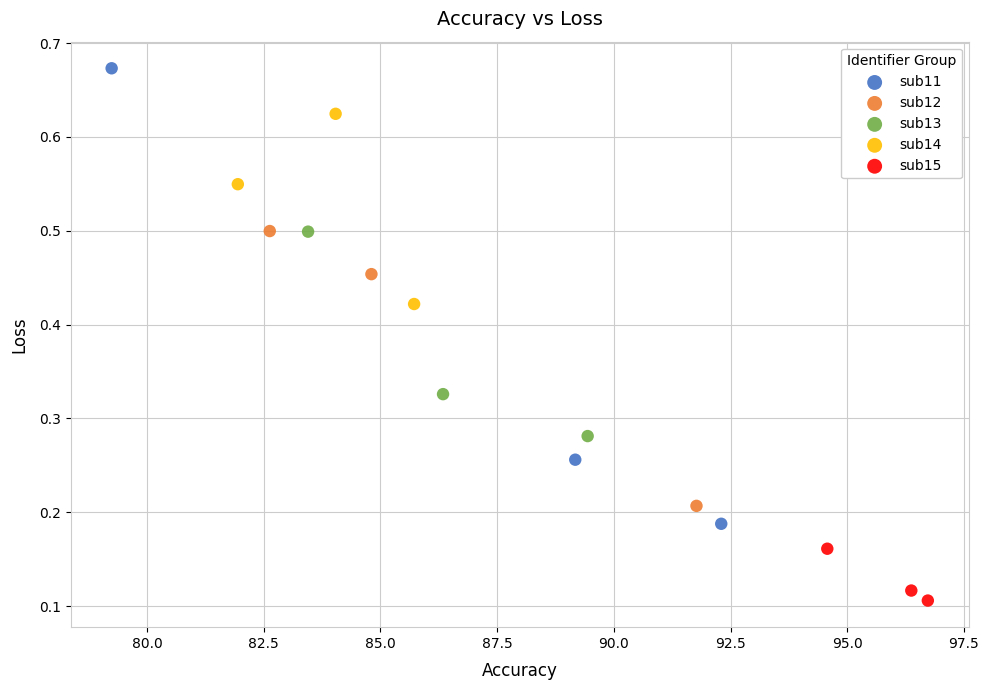

Which series reaches the minimum Y coordinate?

sub15